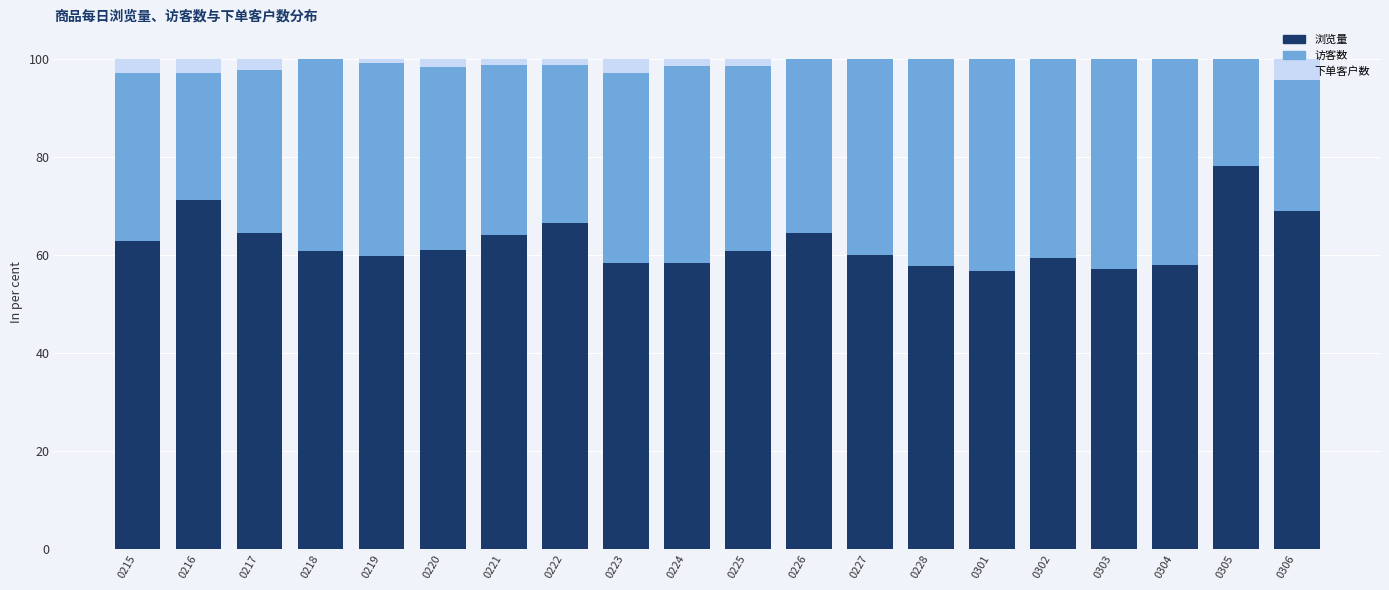

Is it true that 浏览量 equals 56.8 at 0301?

True